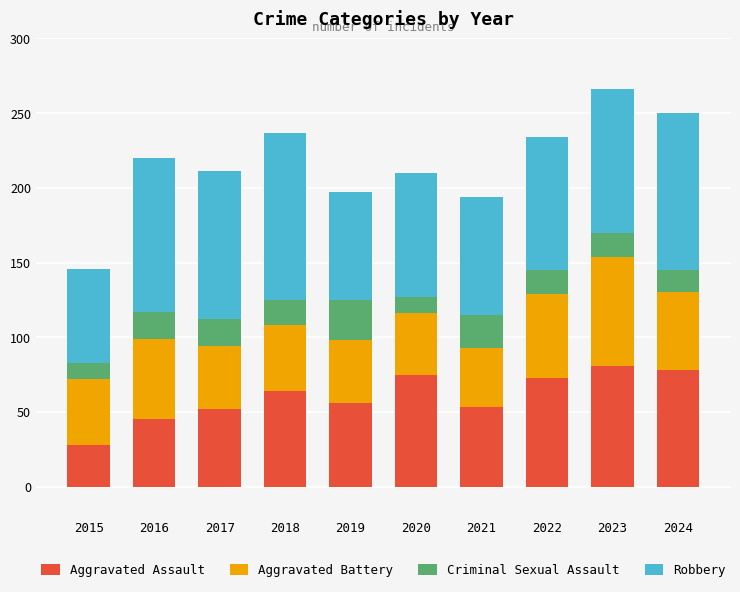

What is the difference between the second highest and minimum values in the Aggravated Assault series?

50